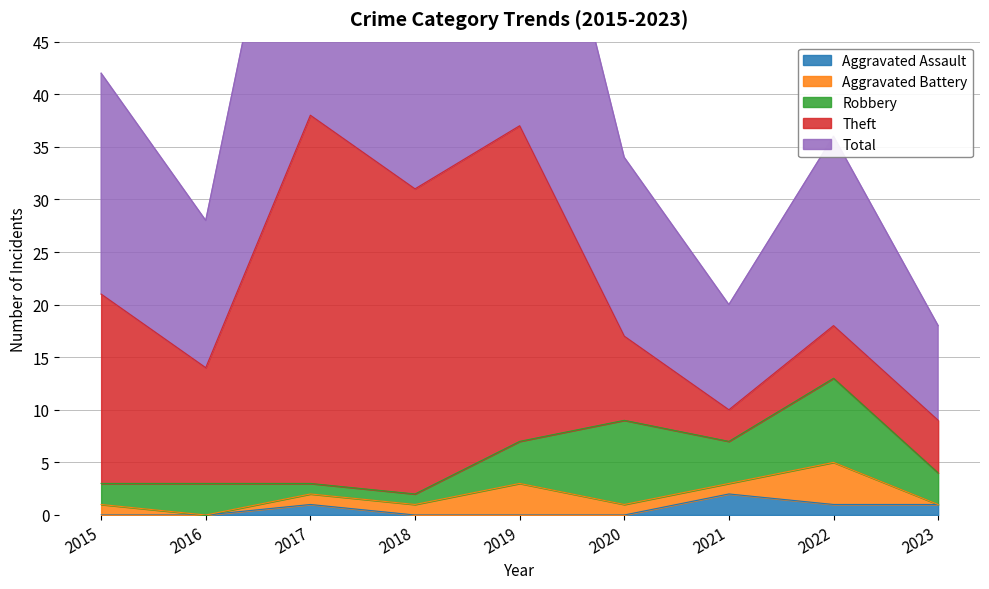

What is the value of the Theft point at the 7th from the left?

3